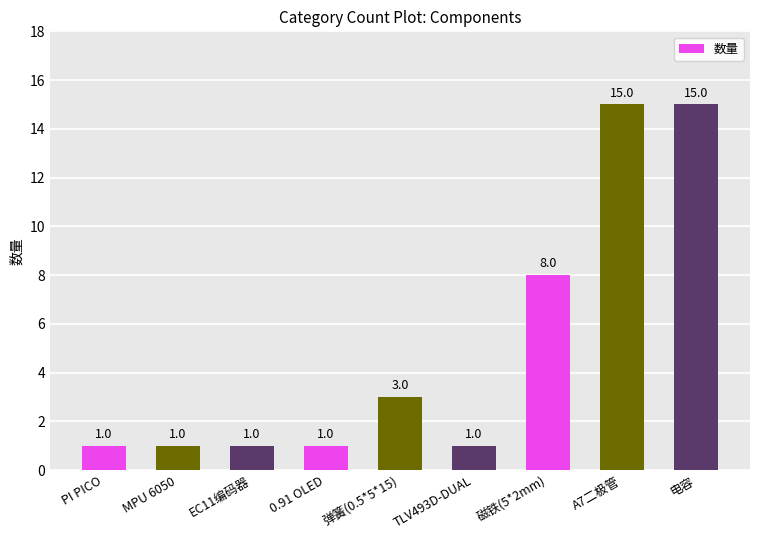

How many bars are there in total?

9